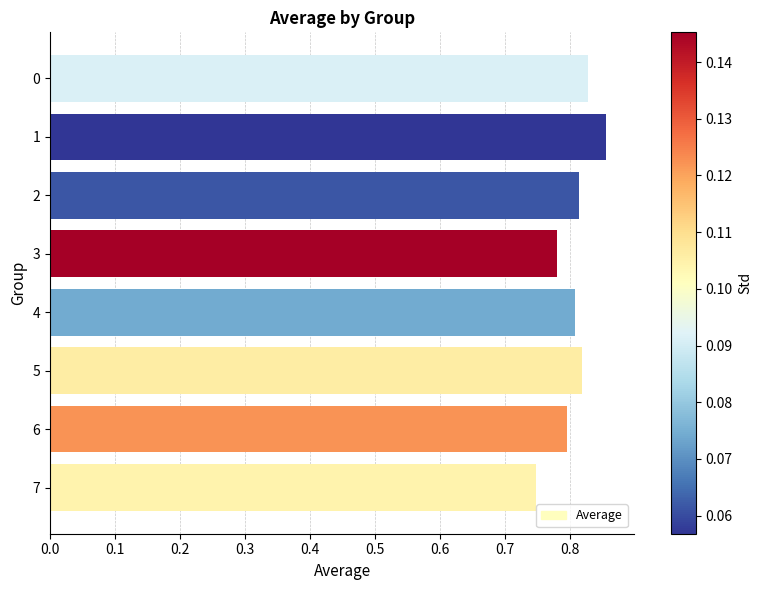

Is it true that the value at 6 is 0.8?

True